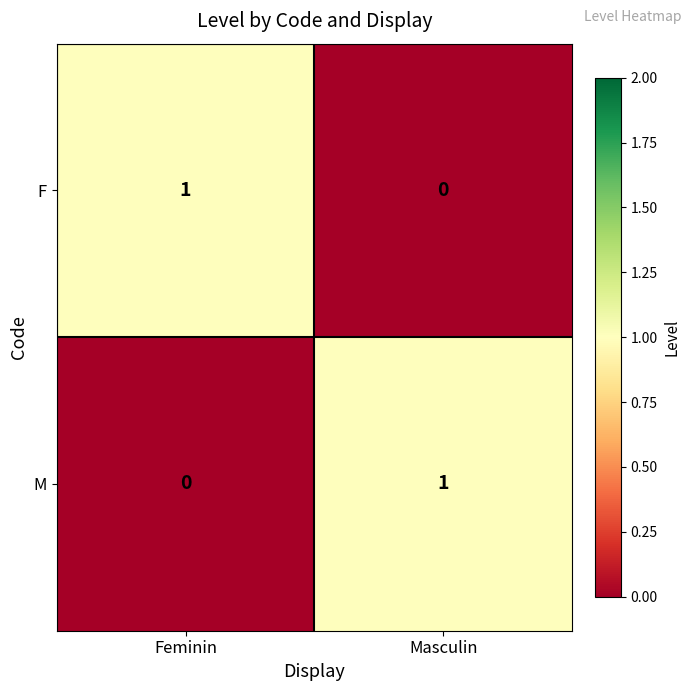

Reading left to right, what are all the values shown in this chart?

F: Feminin=1	Masculin=0
M: Feminin=0	Masculin=1